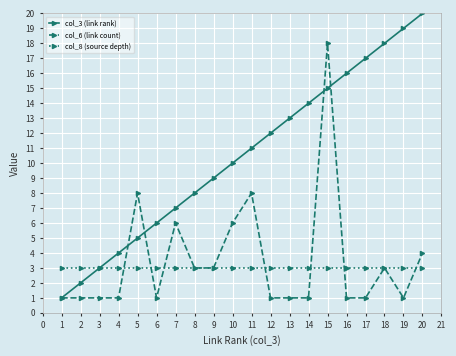

Which category has the highest value across all series?

20